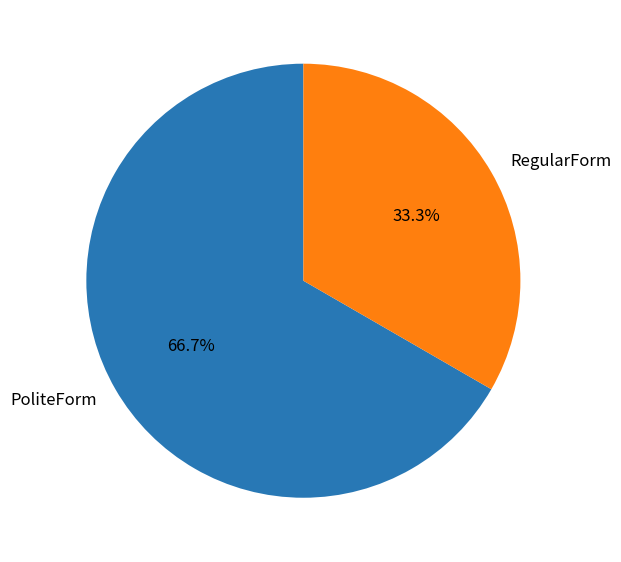

Which has a higher value, RegularForm or PoliteForm?

PoliteForm